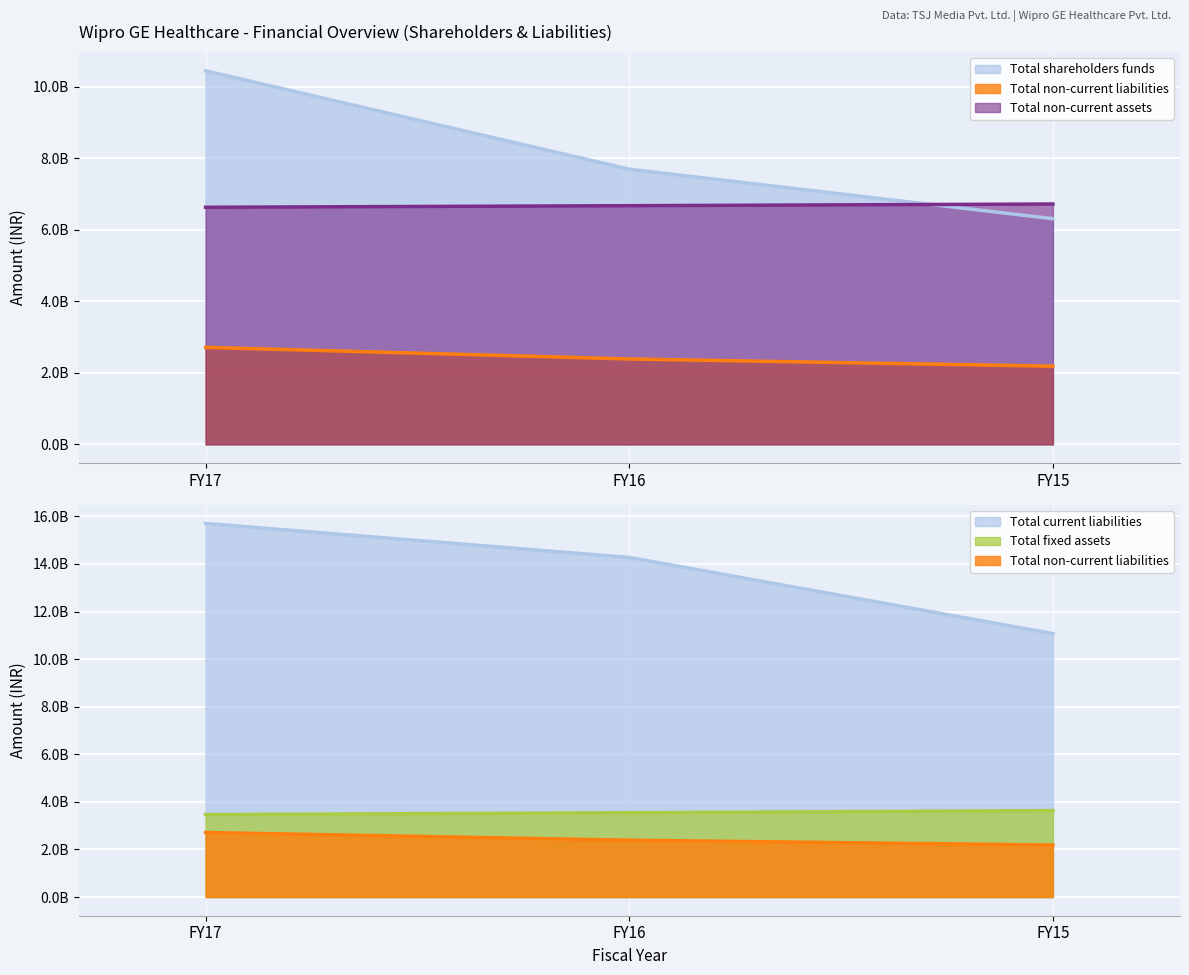

At which category does the chart reach its minimum across all series?

FY15